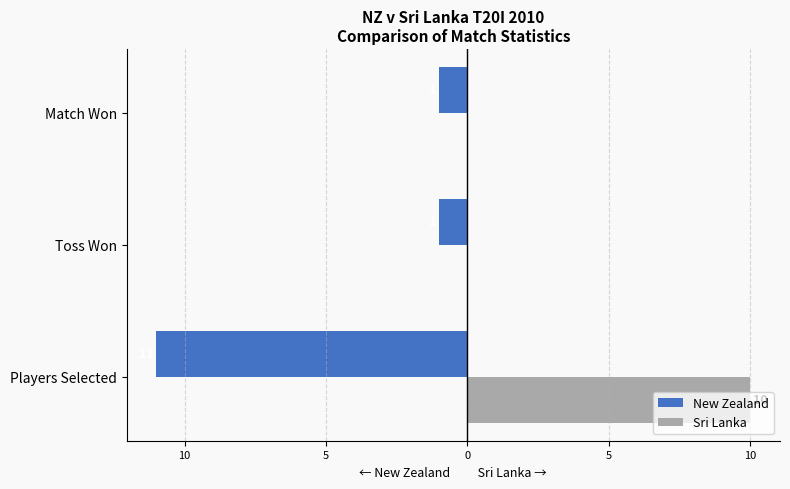

What are all the series names shown in the legend?

New Zealand, Sri Lanka